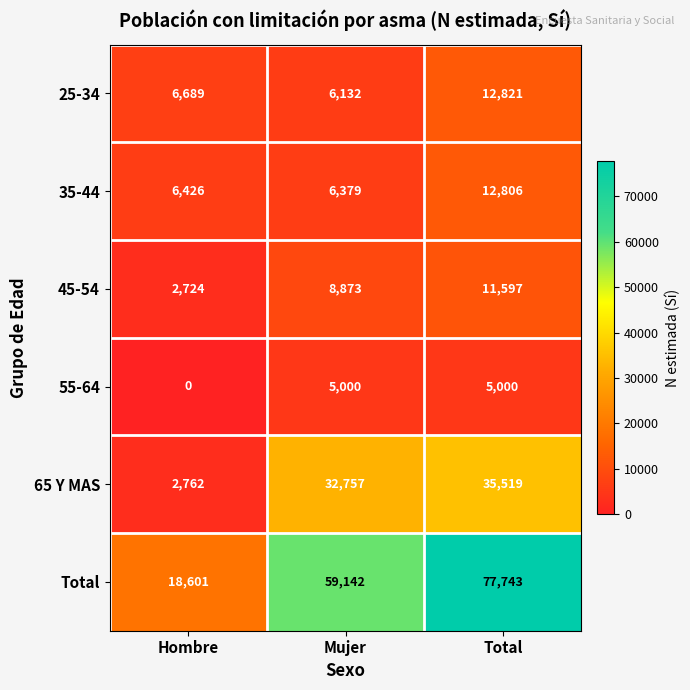

Rank the series by their maximum value, from lowest to highest.

55-64, 45-54, 35-44, 25-34, 65 Y MAS, Total